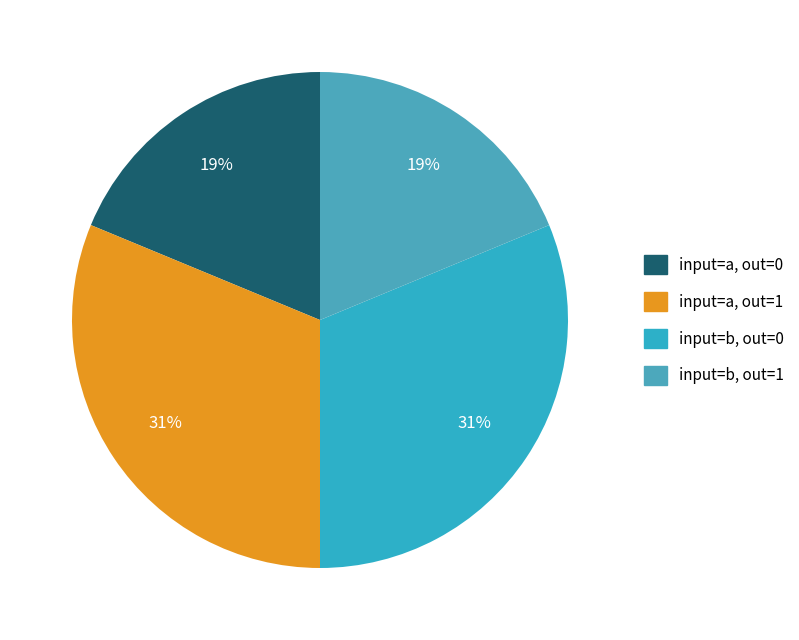

Count the number of slices in the pie.

4